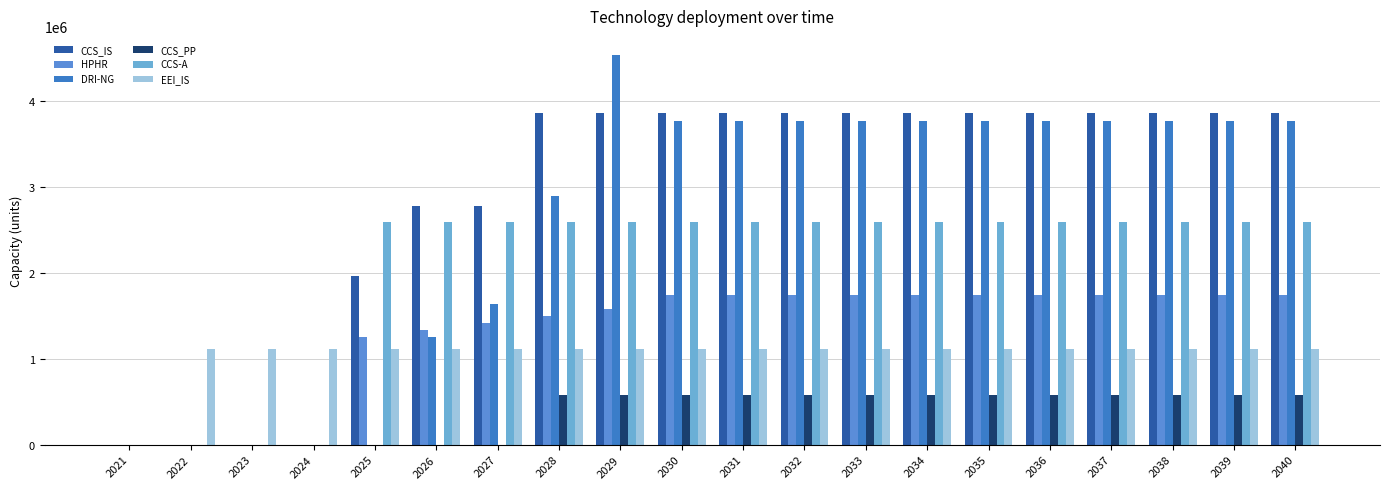

Which has a higher value, 2022 or 2028?

2028